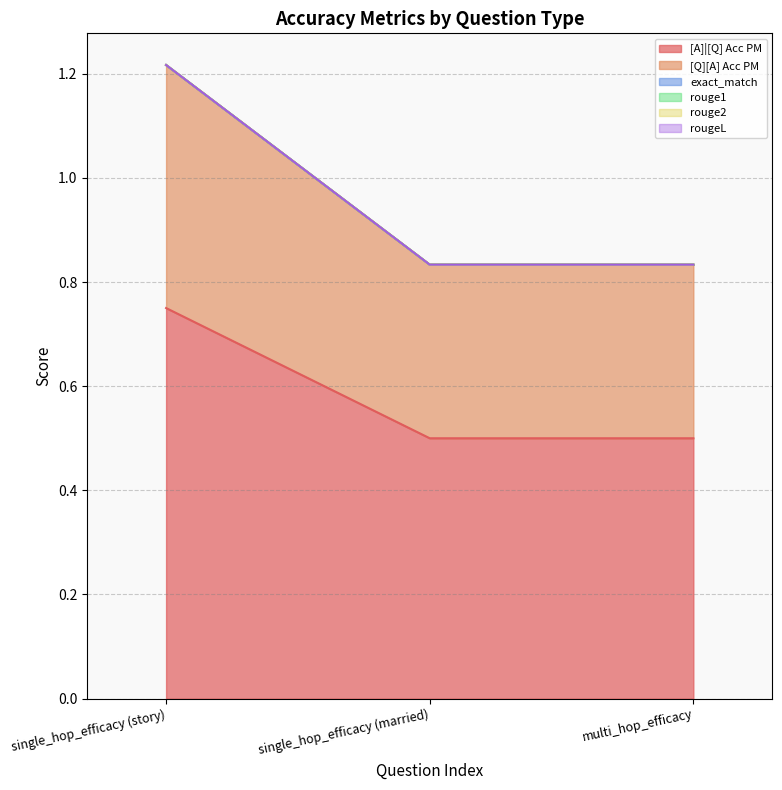

Does the chart display data point markers on the line(s)?

No